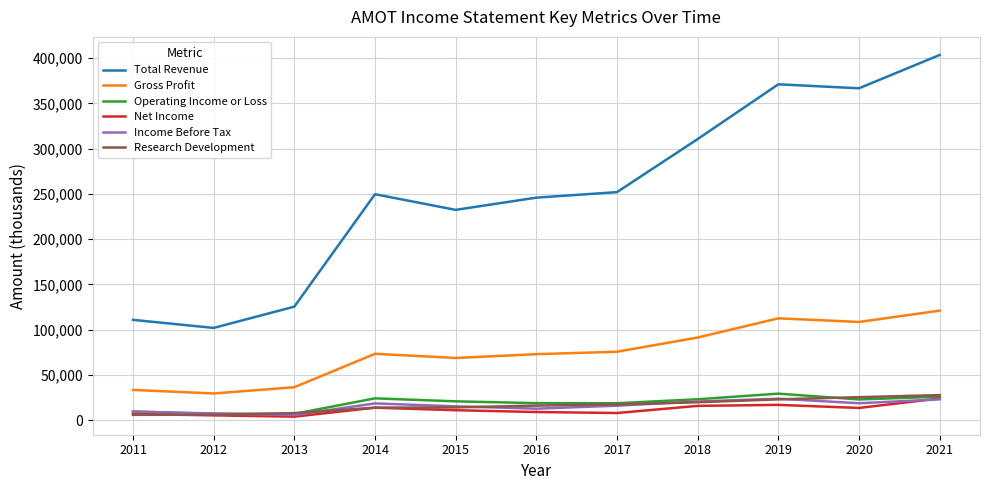

Which series changed the most between 2012 and 2015?

Total Revenue